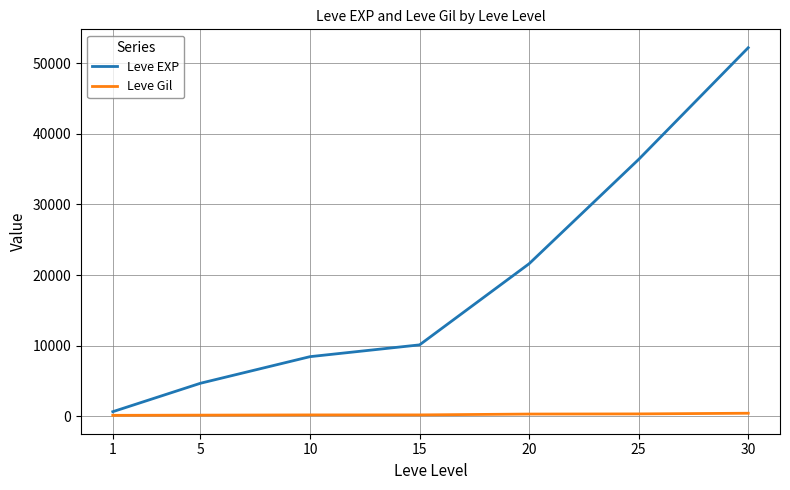

How many values in the Leve Gil series are below 174?

3